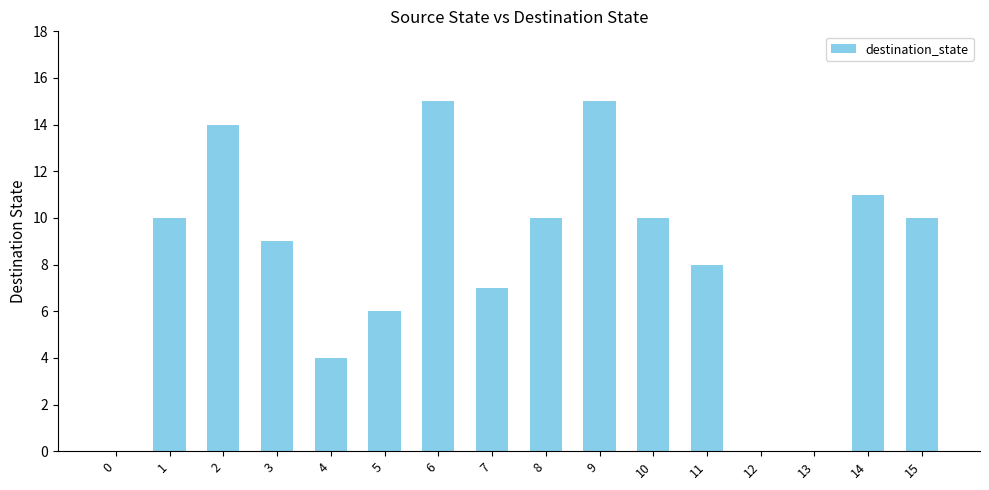

What is the maximum value shown in the chart?

15